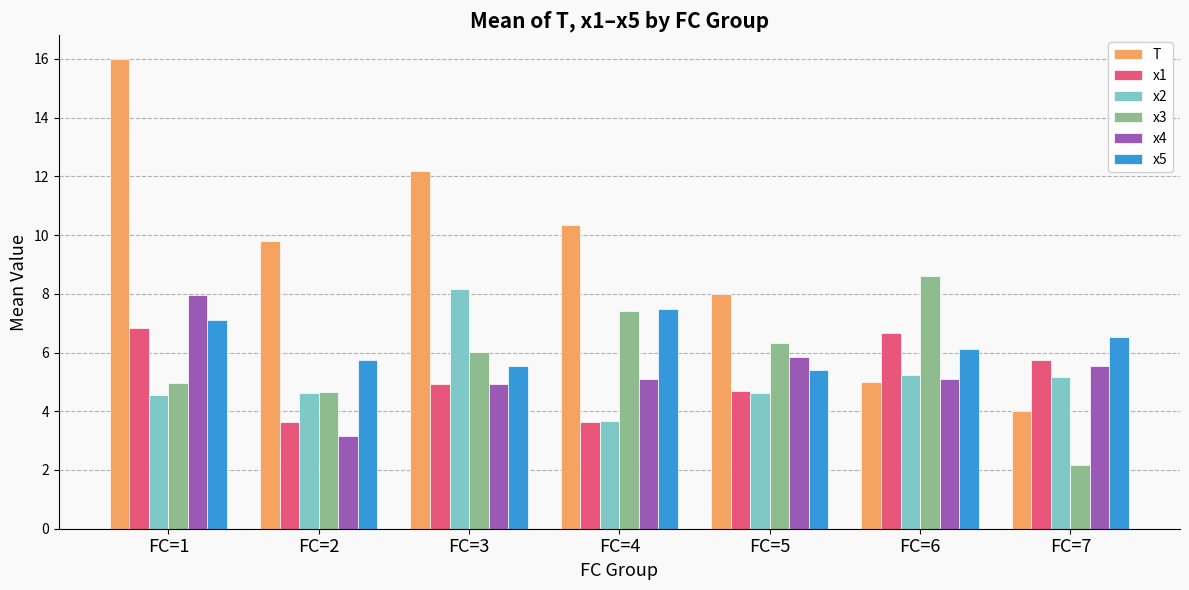

Is it true that x2 equals 4.6 at FC=2?

True